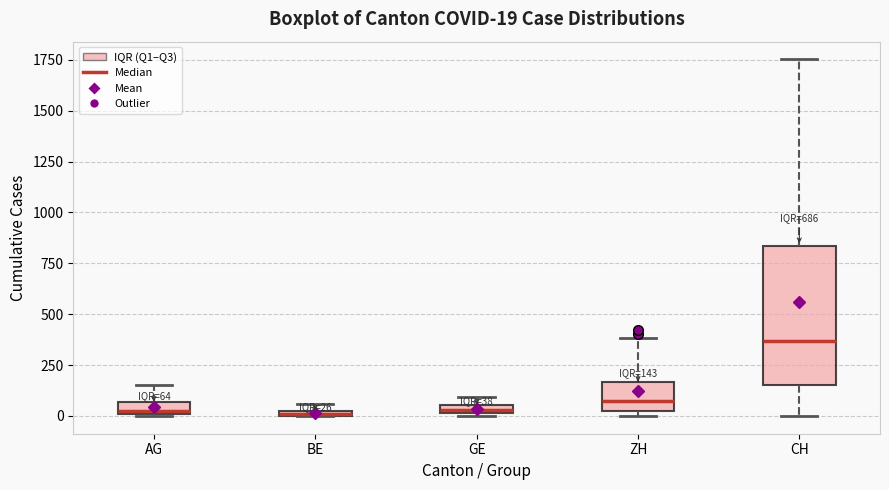

Comparing the boxes themselves (not the whiskers), which one is the tallest?

CH